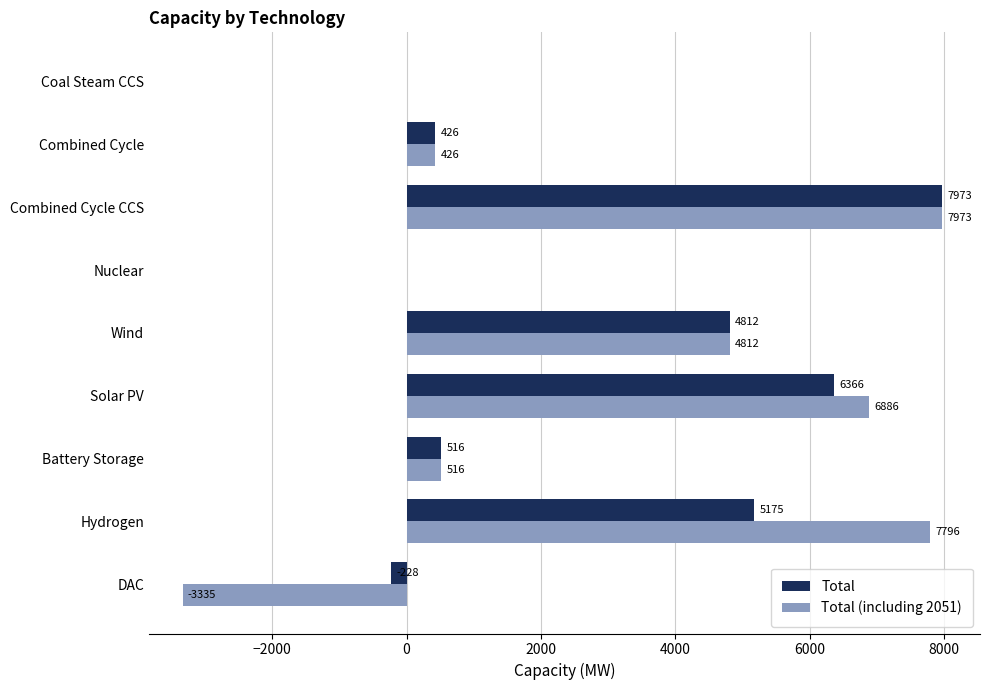

The Total (including 2051) series shows 7795.8 at Hydrogen. True or false?

True